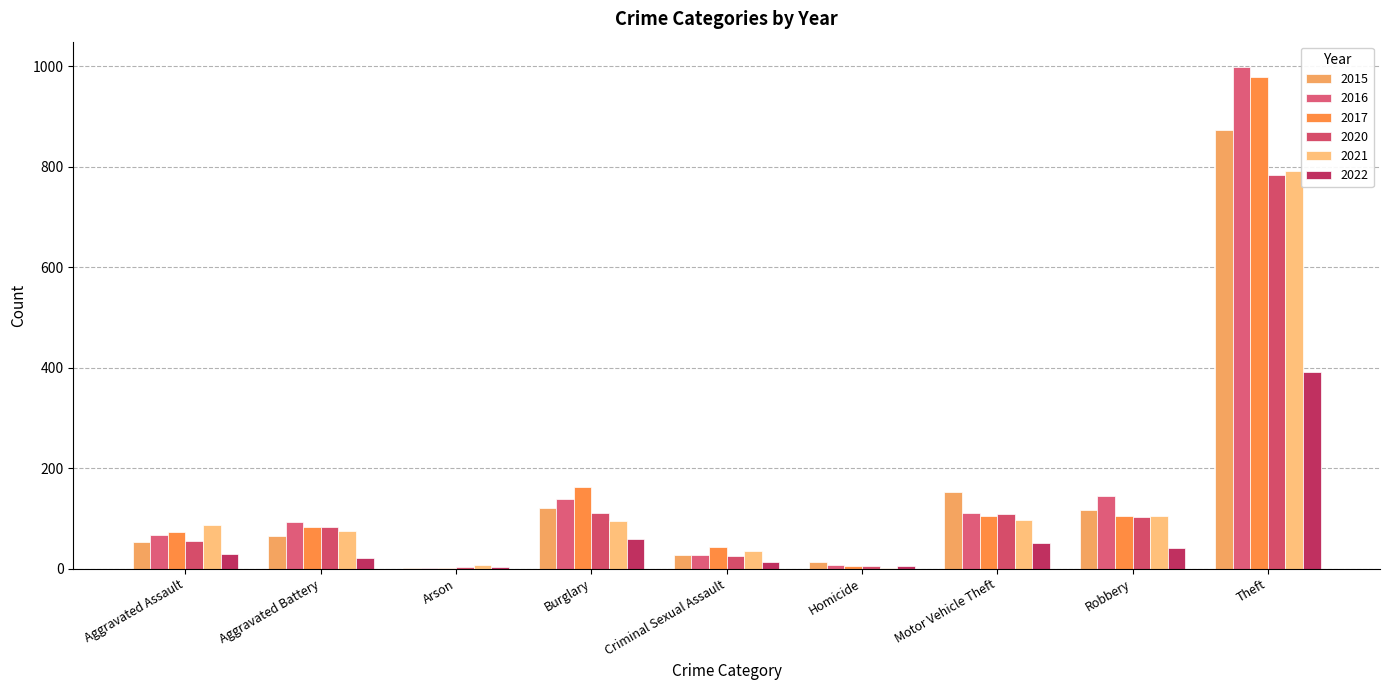

How many groups of bars are there?

9